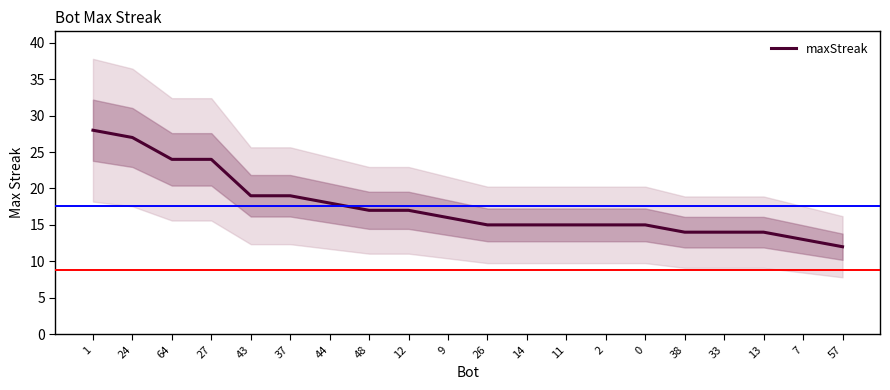

Reading left to right, list all the values displayed in this chart.

1=28	24=27	64=24	27=24	43=19	37=19	44=18	48=17	12=17	9=16	26=15	14=15	11=15	2=15	0=15	38=14	33=14	13=14	7=13	57=12